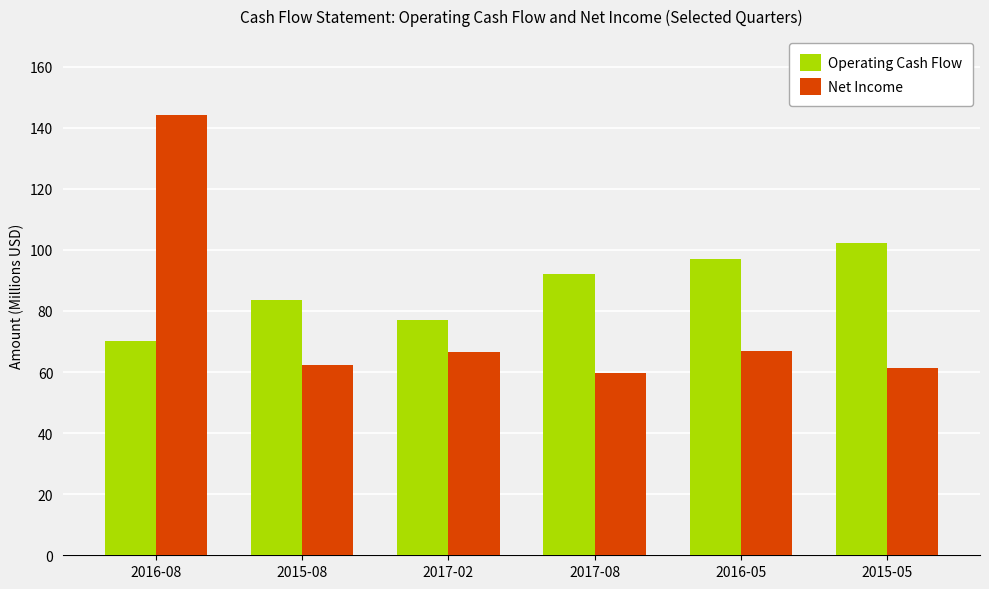

What is the approximate value of Net Income at 2016-08?

144.3